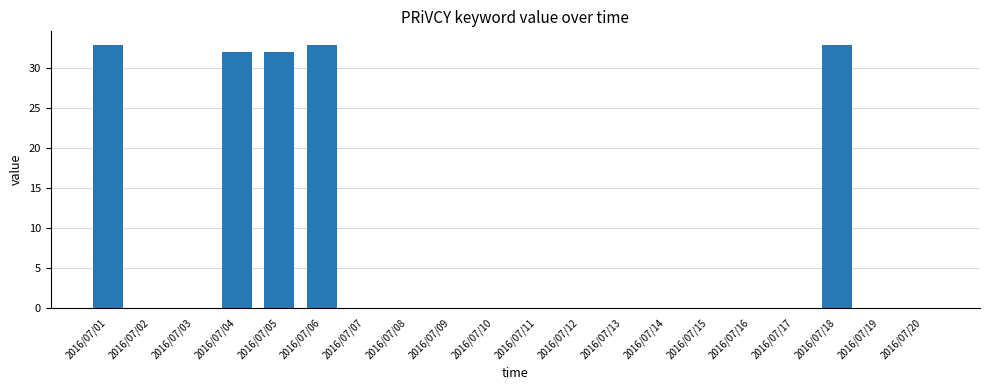

Reading left to right, list all the values displayed in this chart.

2016/07/01=33	2016/07/02=0	2016/07/03=0	2016/07/04=32	2016/07/05=32	2016/07/06=33	2016/07/07=0	2016/07/08=0	2016/07/09=0	2016/07/10=0	2016/07/11=0	2016/07/12=0	2016/07/13=0	2016/07/14=0	2016/07/15=0	2016/07/16=0	2016/07/17=0	2016/07/18=33	2016/07/19=0	2016/07/20=0